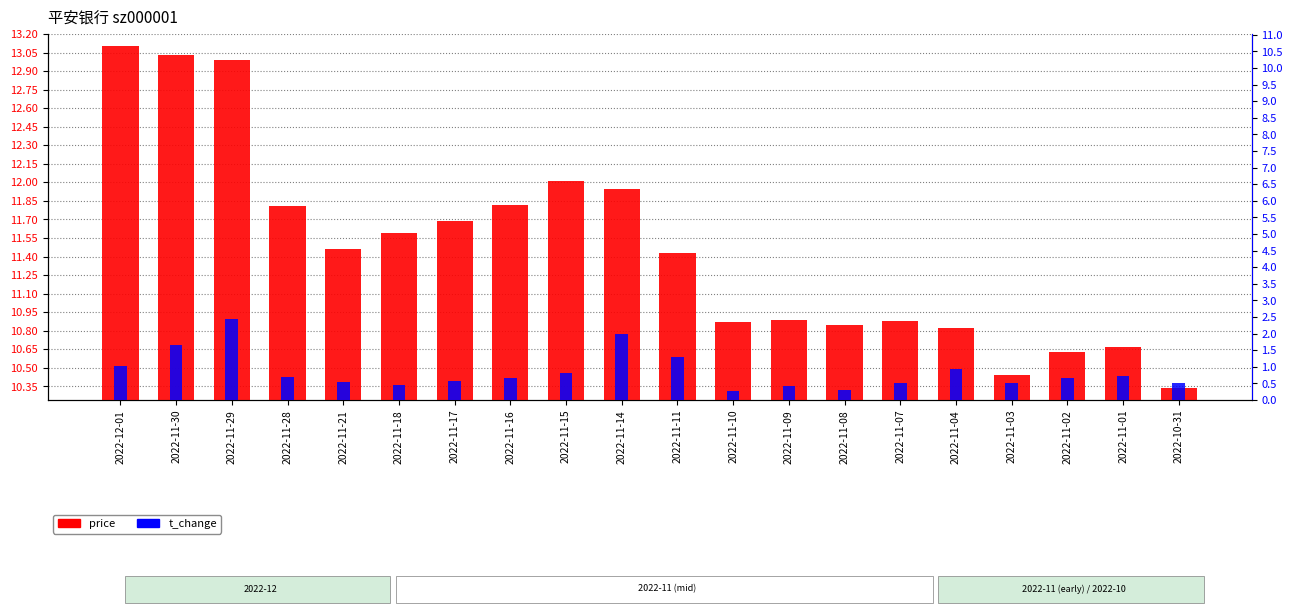

Which has a higher value, 2022-11-11 or 2022-11-03?

2022-11-11